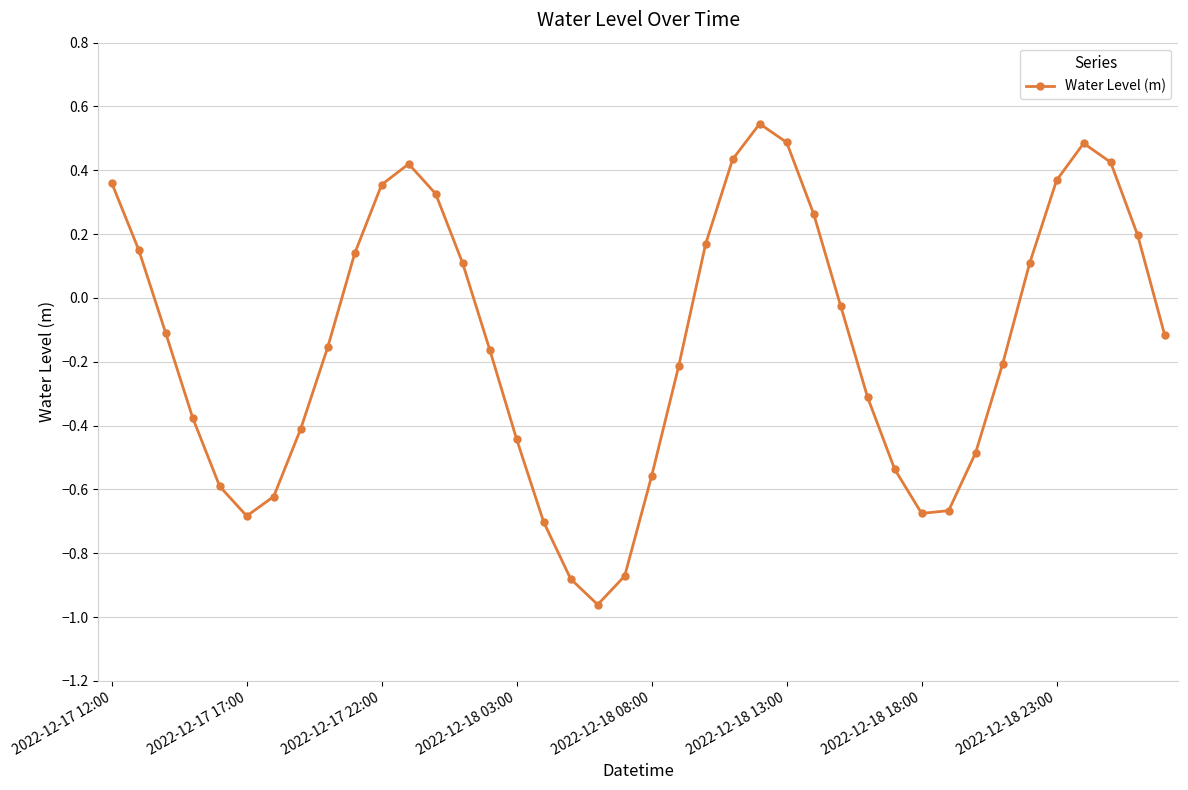

What is the difference between the maximum and second lowest values?

1.4